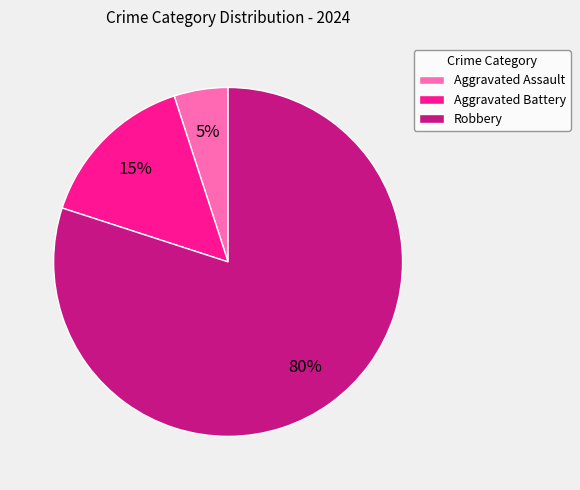

Which has a higher value, Aggravated Assault or Aggravated Battery?

Aggravated Battery